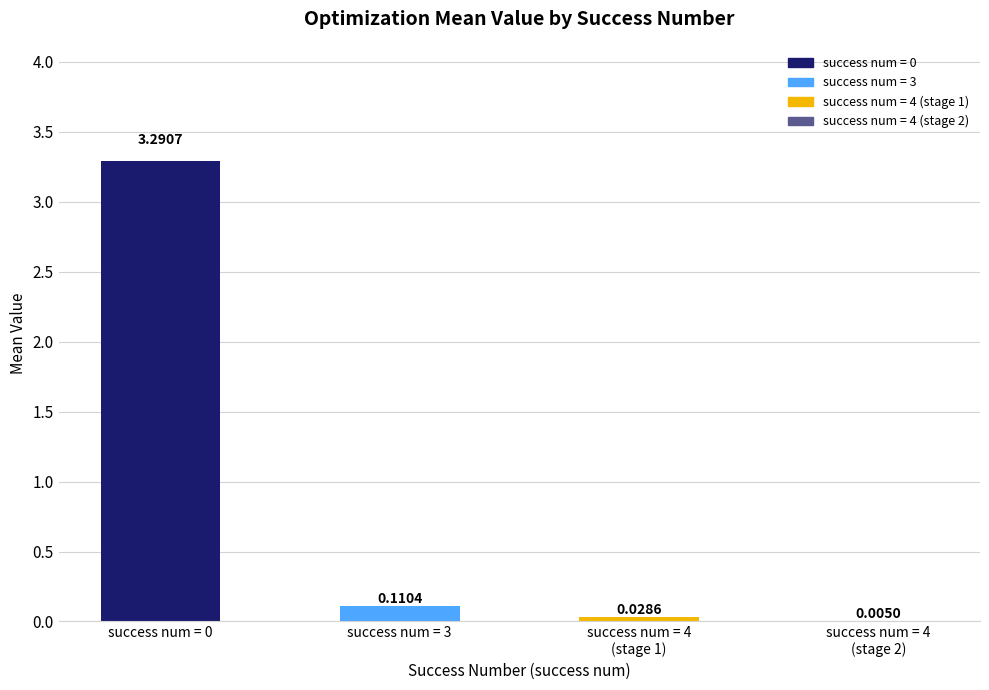

What is the sum of the values at success num = 3 and success num = 0?

3.4